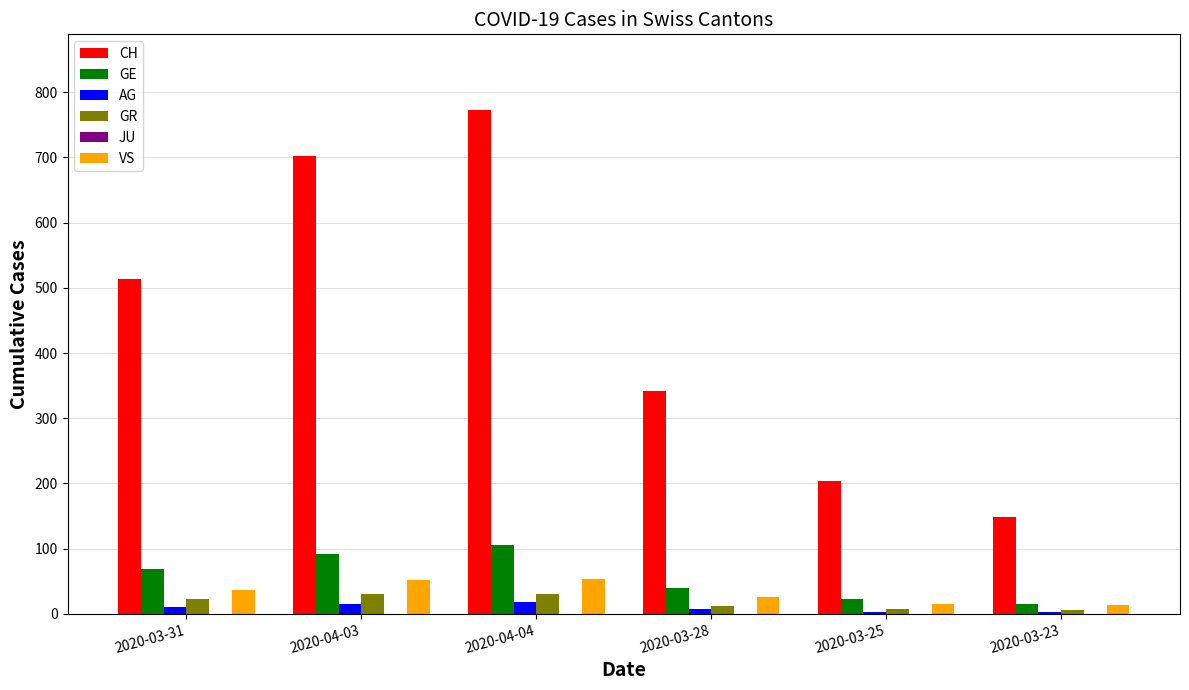

The value of CH at 2020-04-04 is 773. True or false?

True